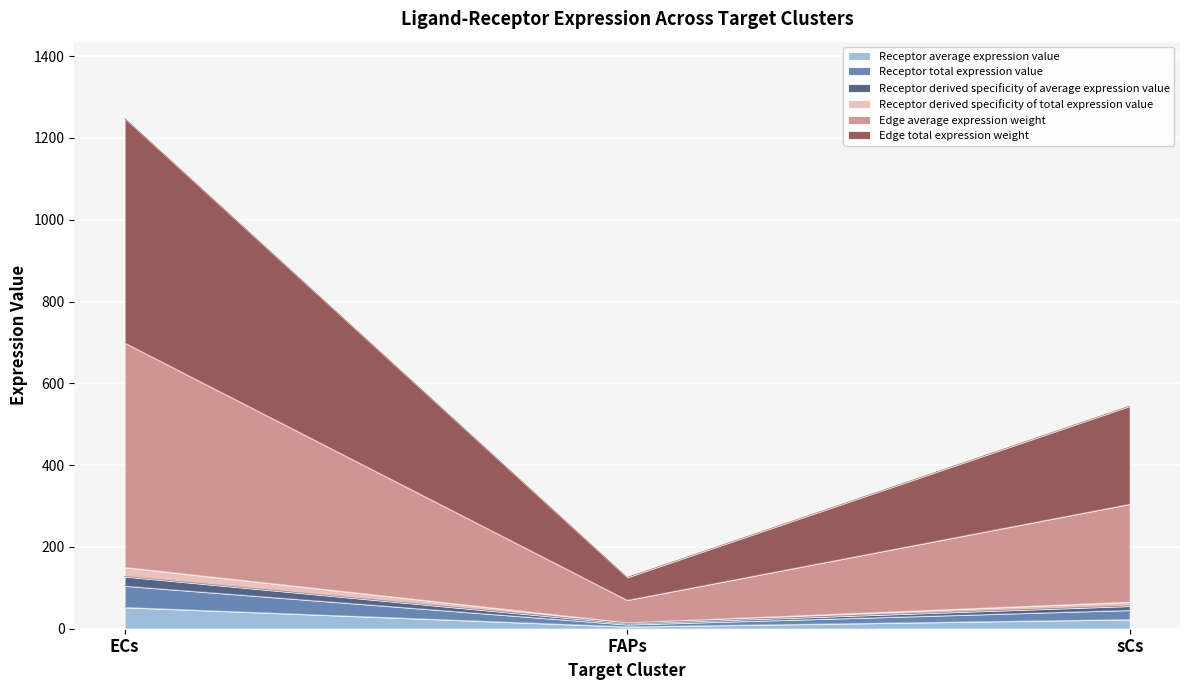

List the labels in order of Receptor total expression value value, largest first.

ECs, sCs, FAPs